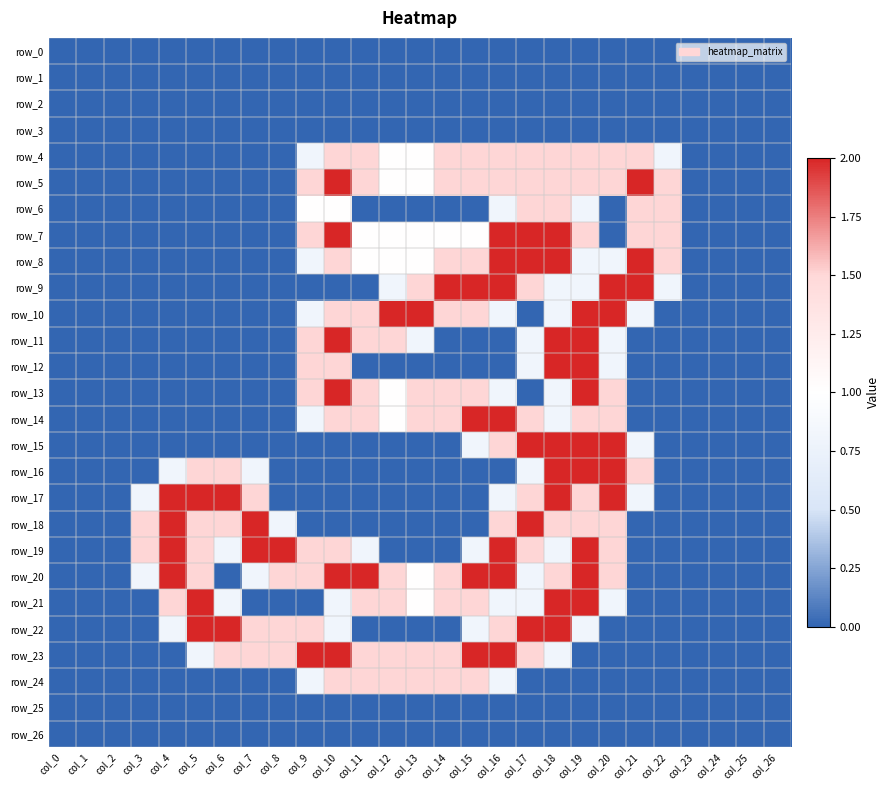

How many row_5 values are between 0 and 1?

15